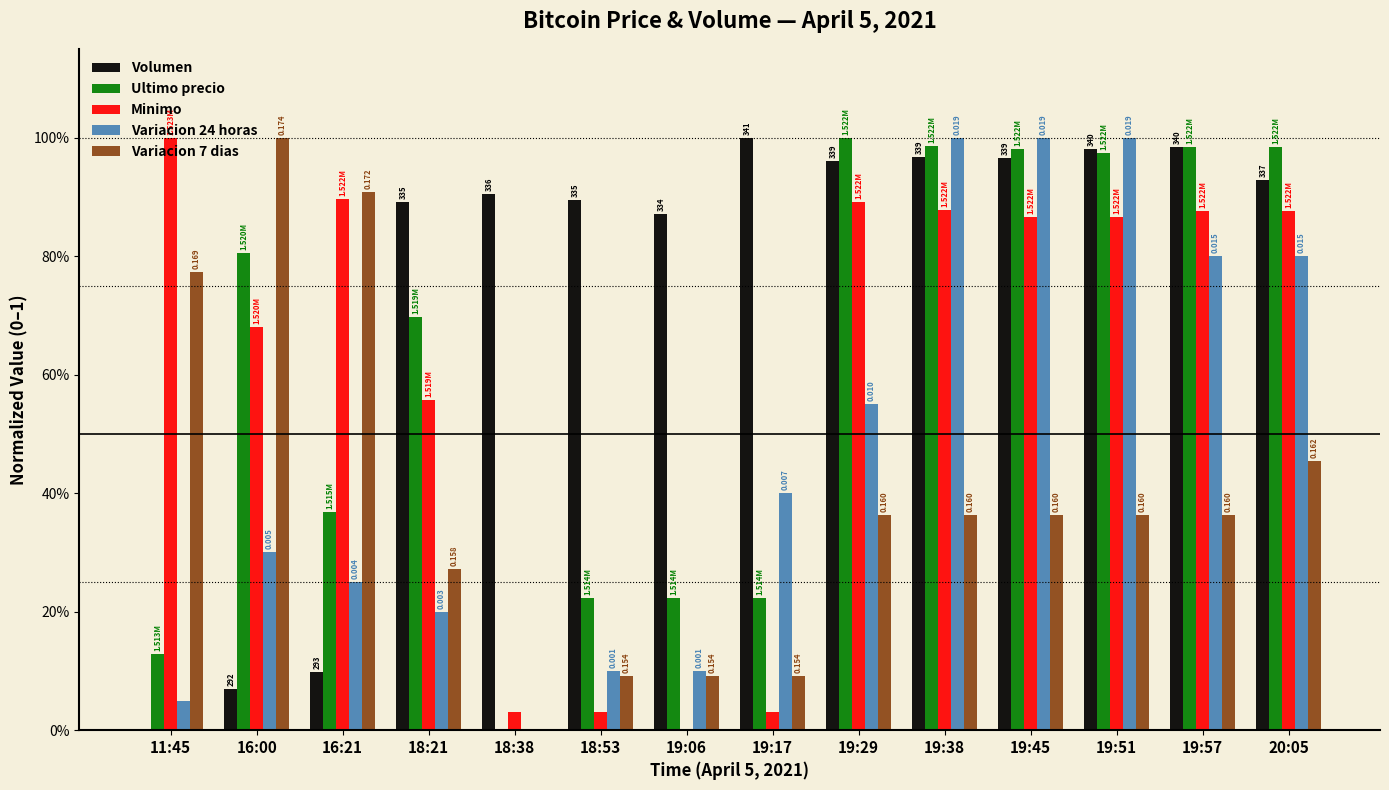

Are the bars grouped side by side (vs. stacked)?

Yes